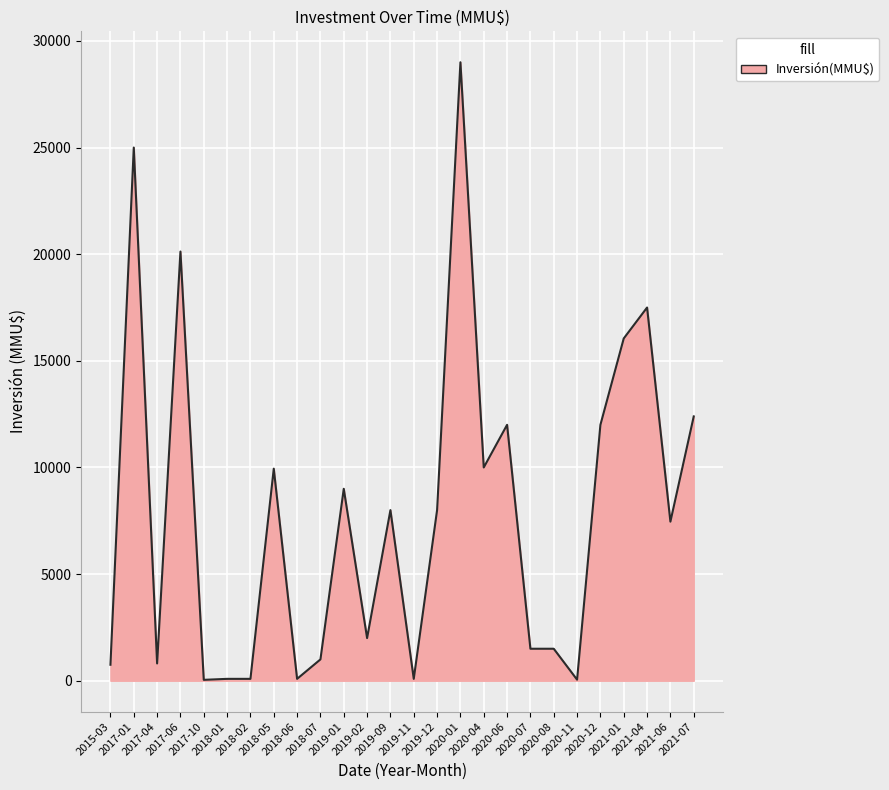

What is the maximum value shown in the chart?

29000